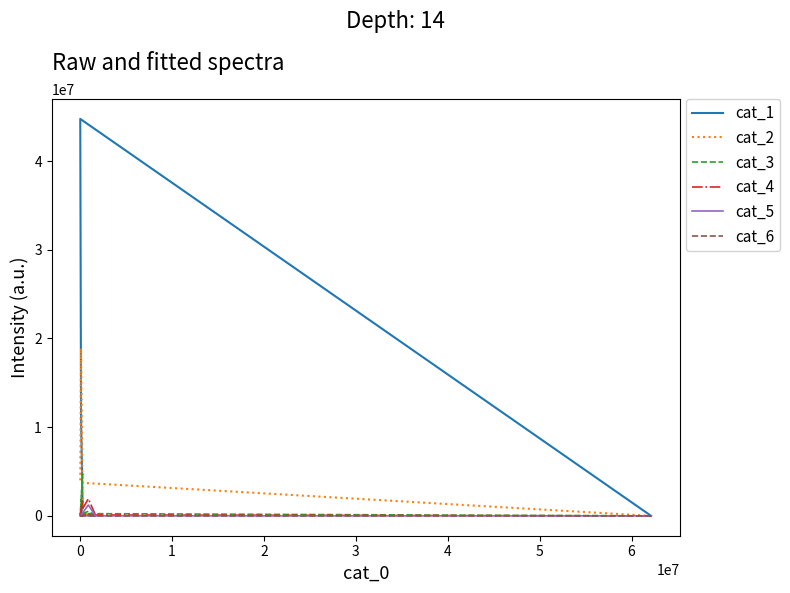

What is the value of the cat_3 point at the 4th from the left?

4747243